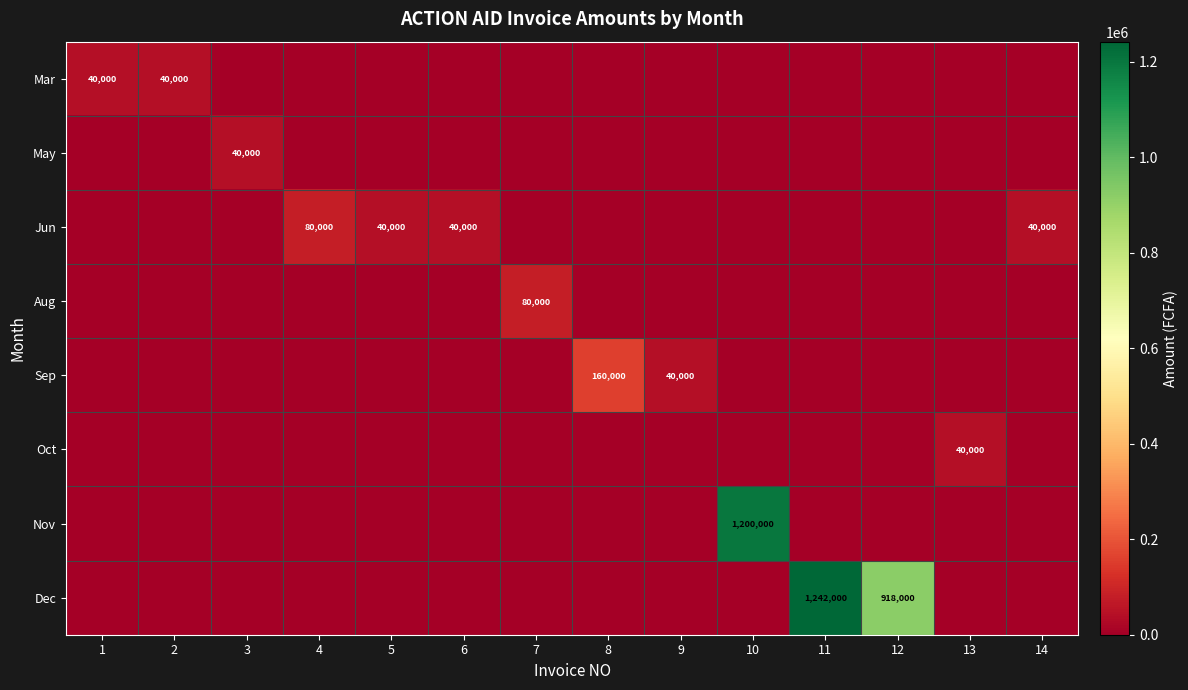

The value of Mar at 1 is 40000. True or false?

True